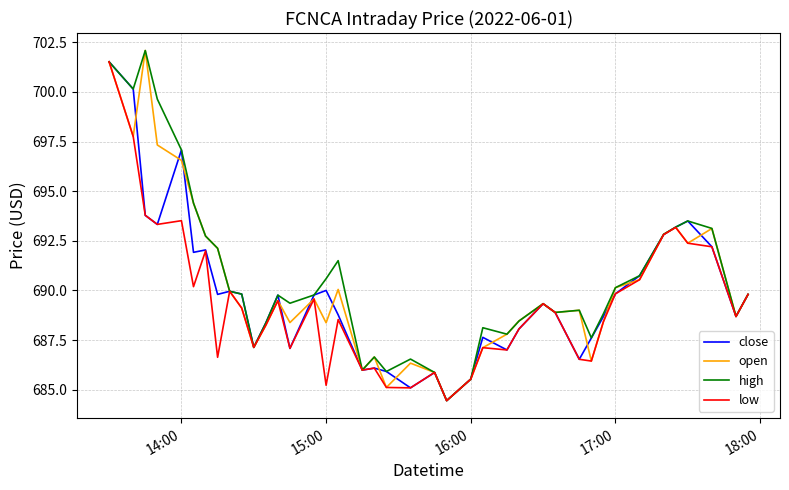

What is the greatest value displayed?

702.1